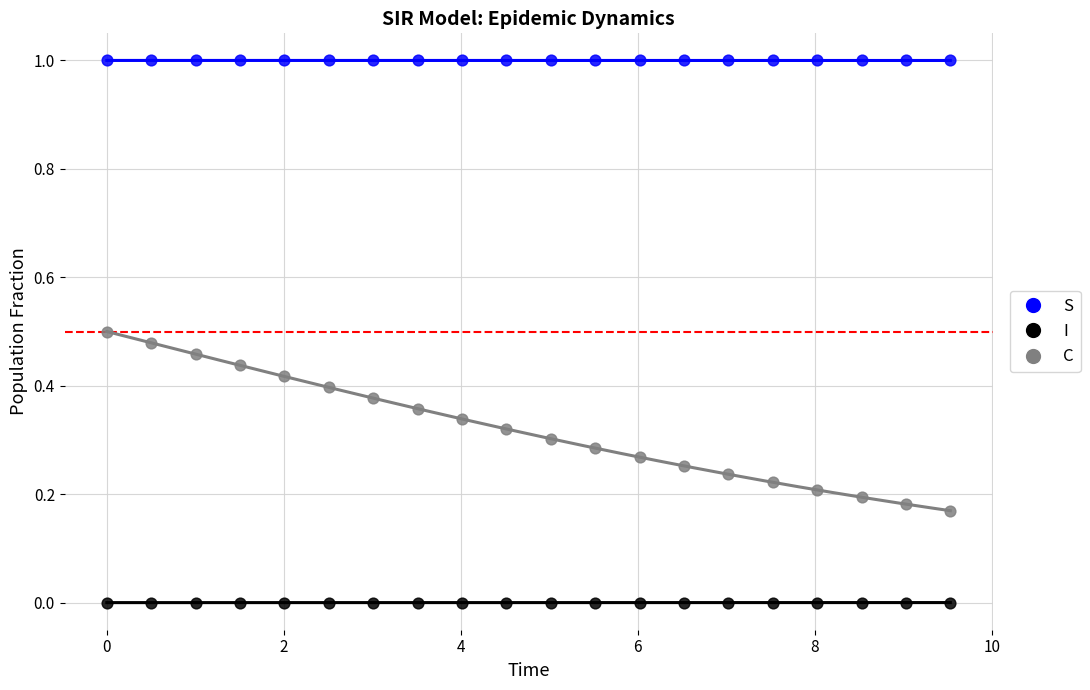

Across all data points, what is the range of X values (max minus min)?

9.5